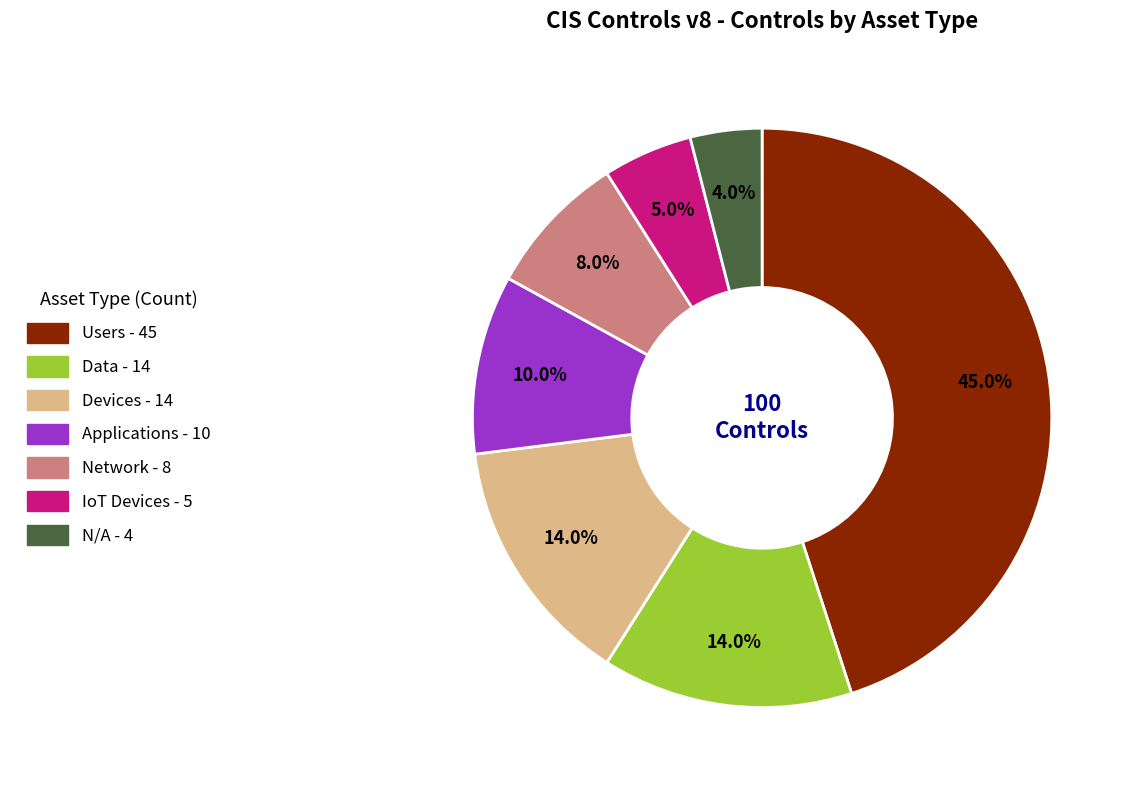

Is IoT Devices the majority of the pie?

No